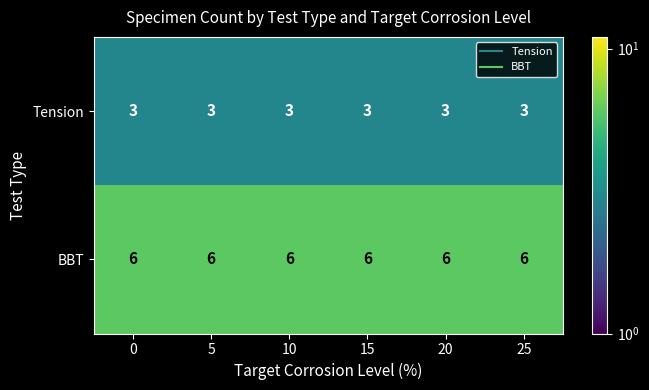

Which series has the largest total across all categories?

BBT